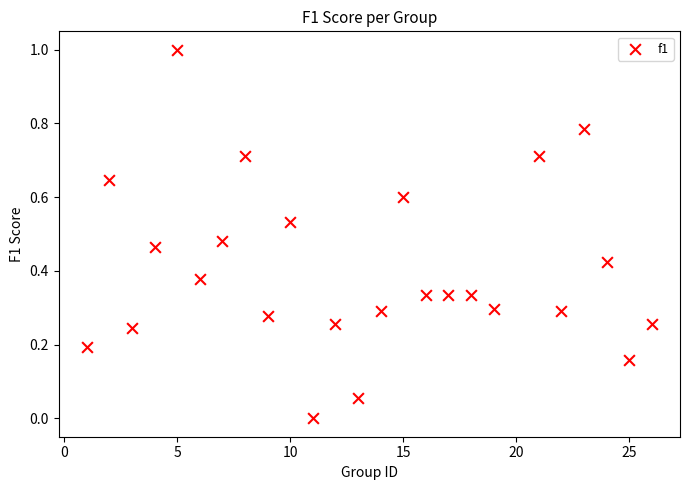

What is the range of X values (max minus min)?

25.0